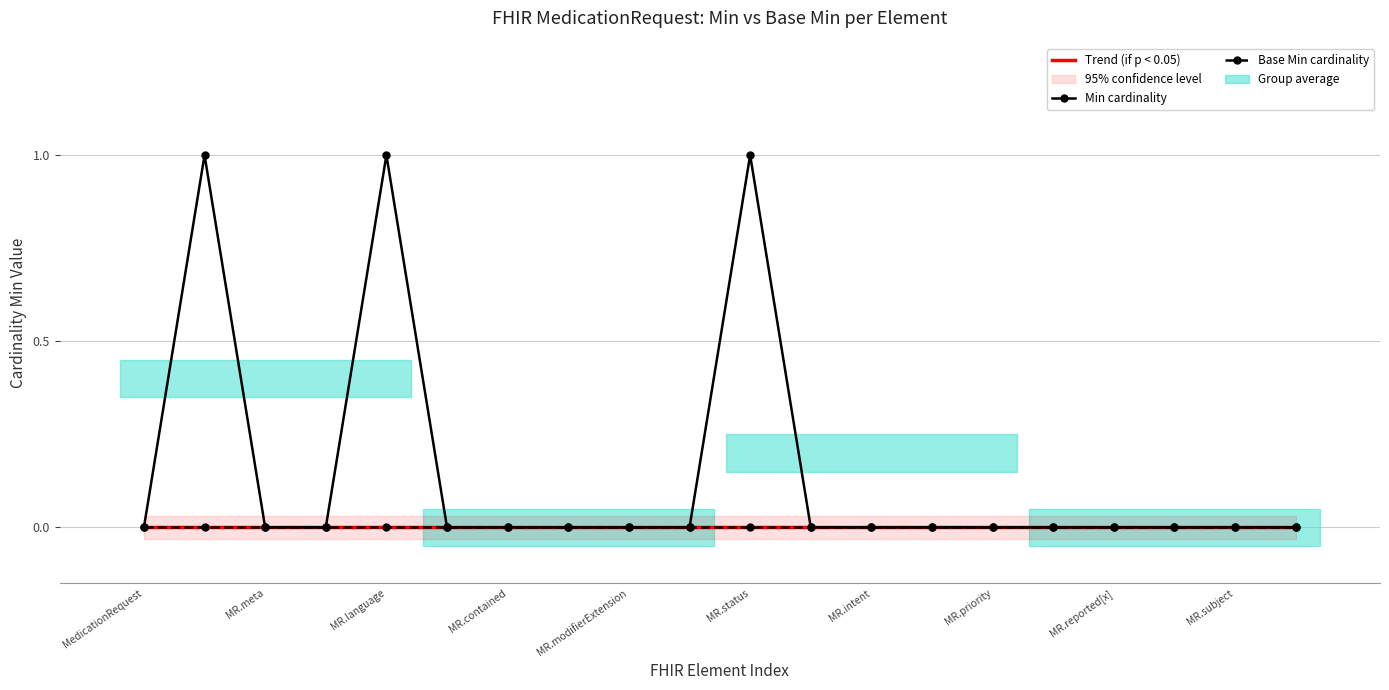

Which has a higher value, MedicationRequest.category or MedicationRequest.modifierExtension?

MedicationRequest.category